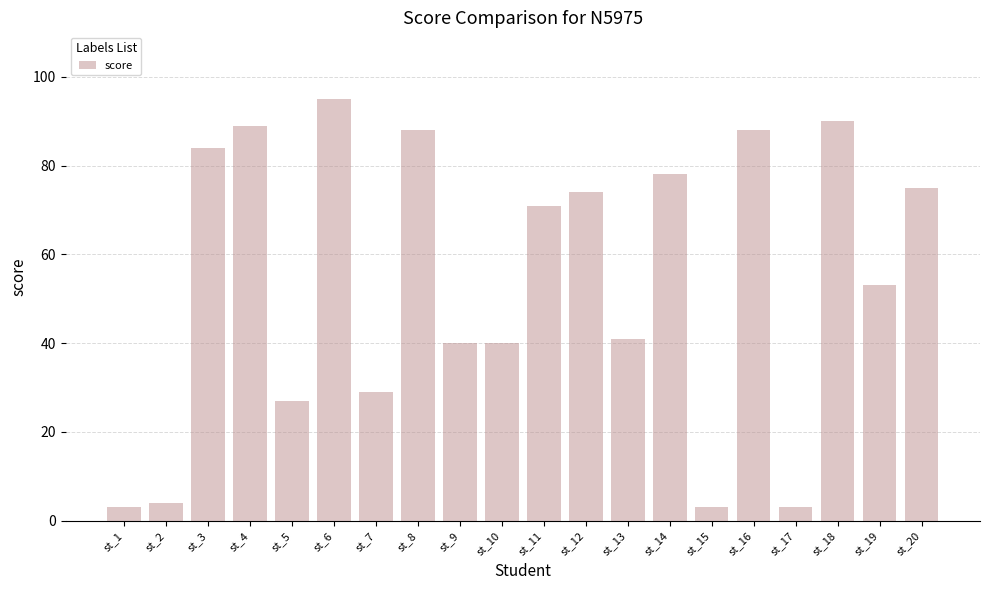

Reading left to right, extract all data points from this chart.

st_1=3	st_2=4	st_3=84	st_4=89	st_5=27	st_6=95	st_7=29	st_8=88	st_9=40	st_10=40	st_11=71	st_12=74	st_13=41	st_14=78	st_15=3	st_16=88	st_17=3	st_18=90	st_19=53	st_20=75